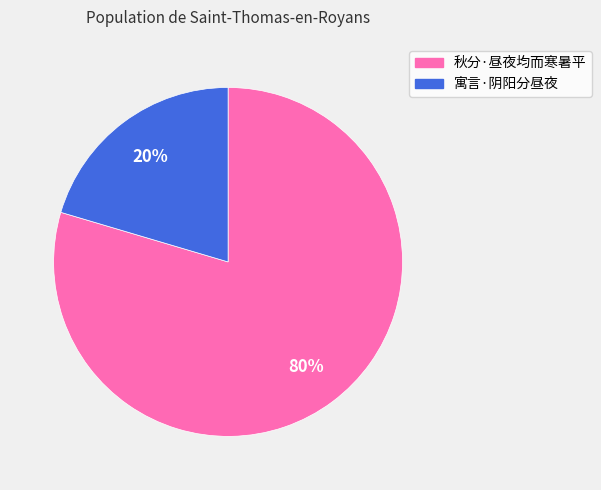

Between 寓言·阴阳分昼夜 and 秋分·昼夜均而寒暑平, which is larger?

秋分·昼夜均而寒暑平